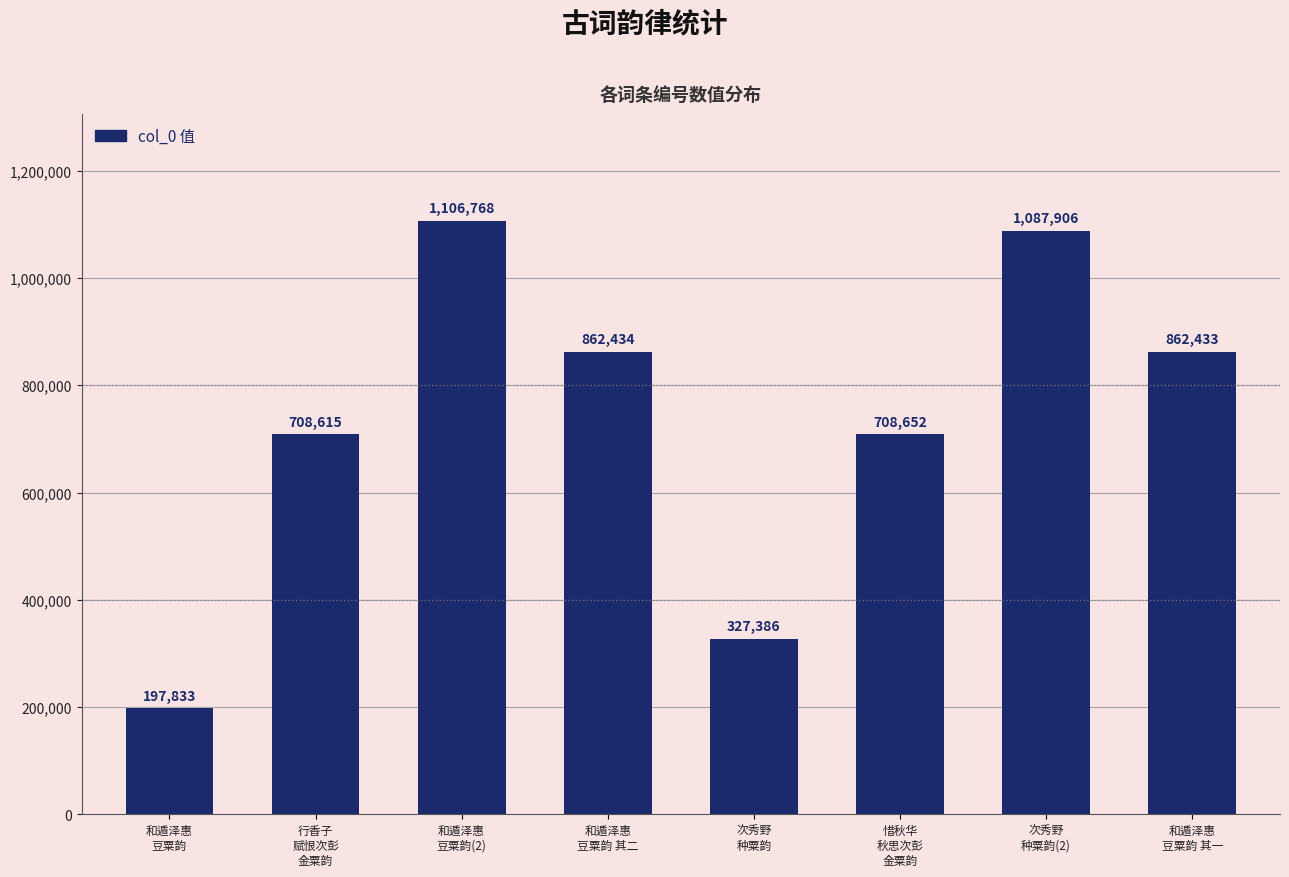

What is the value of the 3rd bar from the left?

1106768